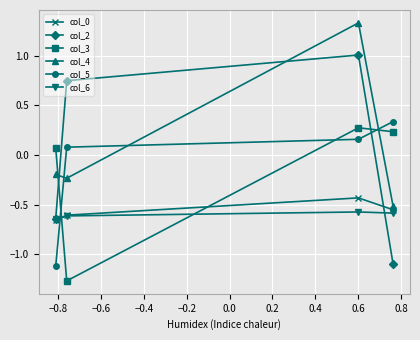

True or false: col_2 and col_5 intersect in this chart.

True